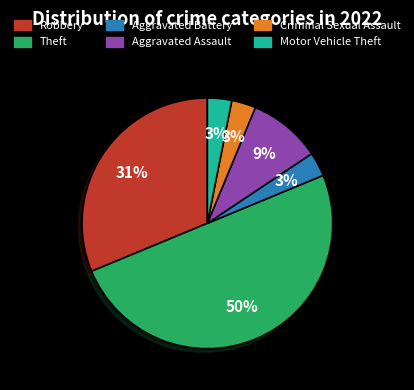

How many slices are in this pie chart?

6